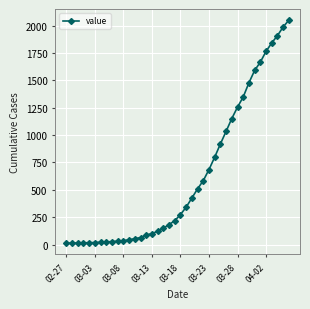

What is the difference between the second highest and minimum values?

1974